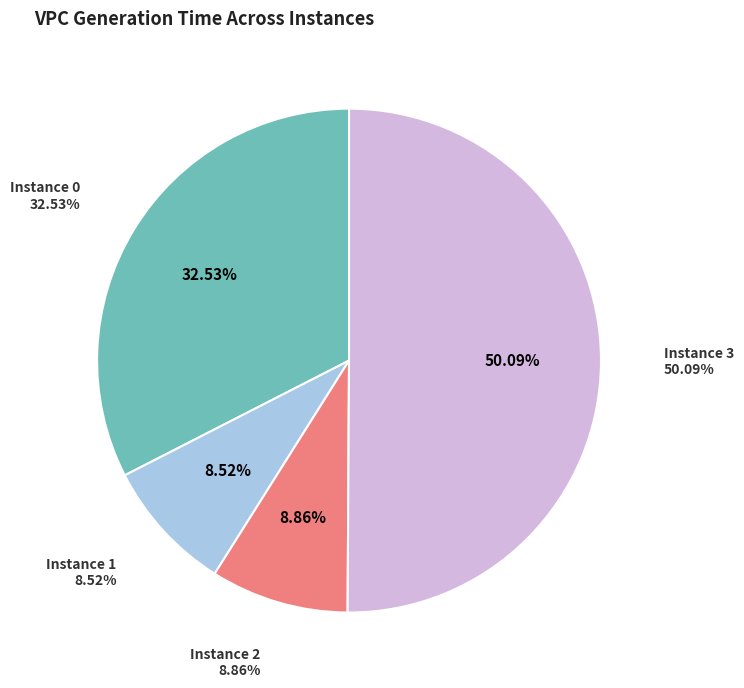

Combined, do 2 and 0 account for over 50%?

No